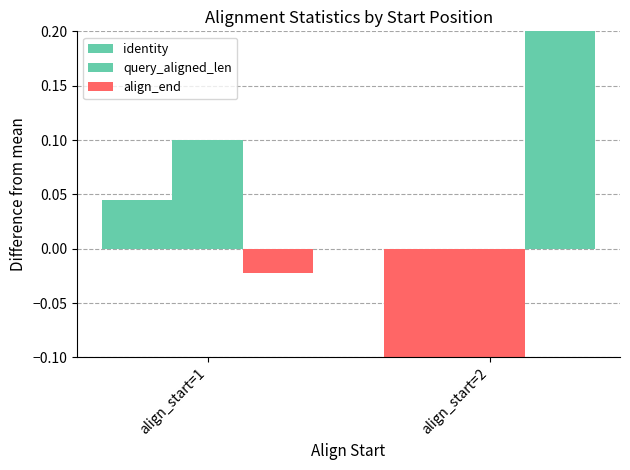

Read the query_aligned_len value at align_start=1.

0.1